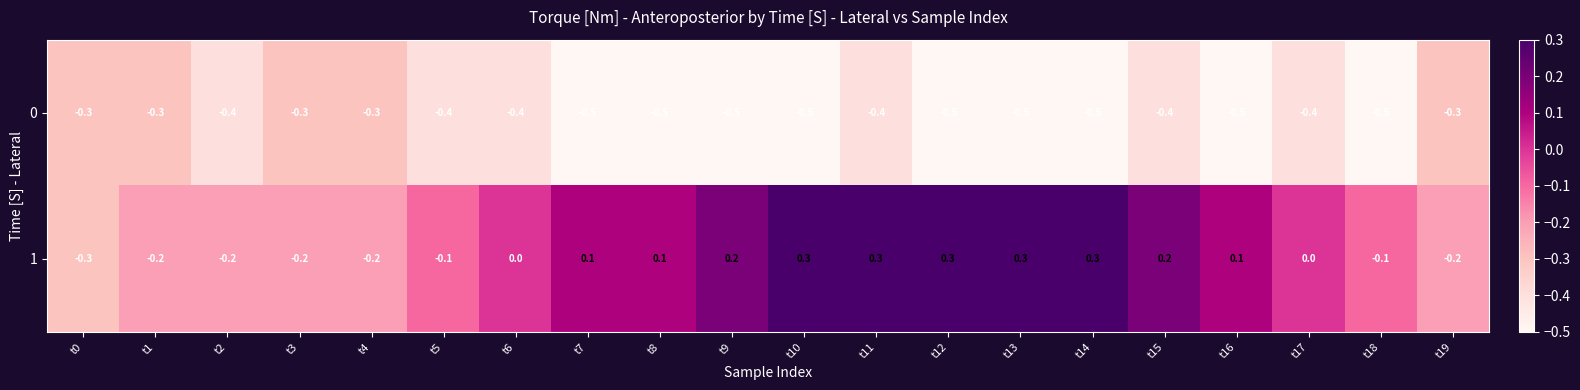

What is the difference between the highest and lowest values at t13?

0.8